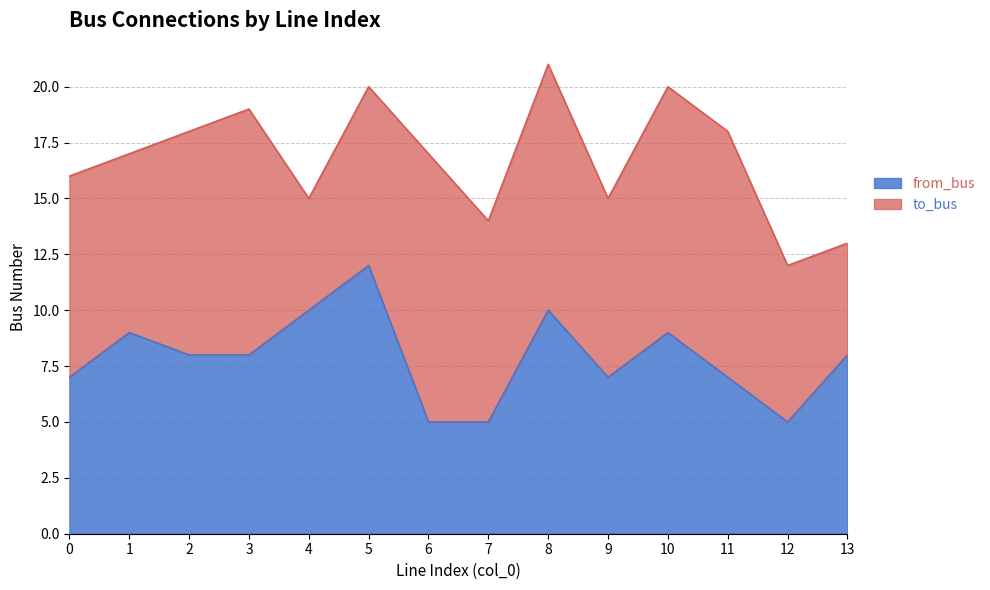

True or false: the data has more than 1 interior local peaks.

True